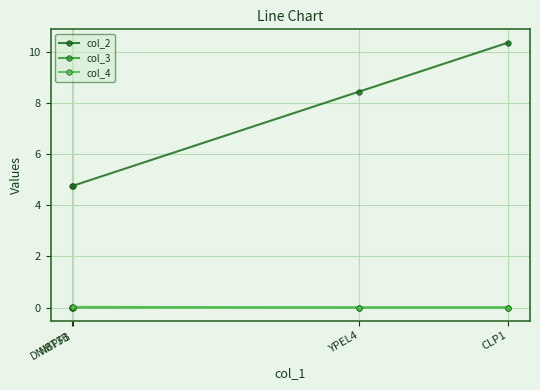

Which series has the widest spread of values?

col_2